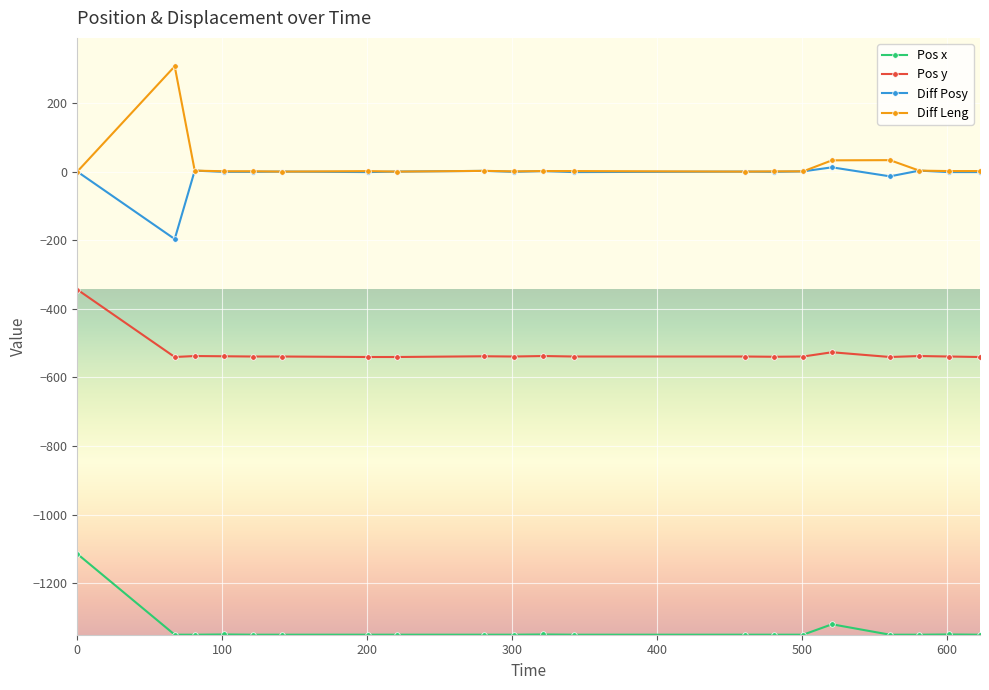

Which series has the widest spread of values?

Diff Leng